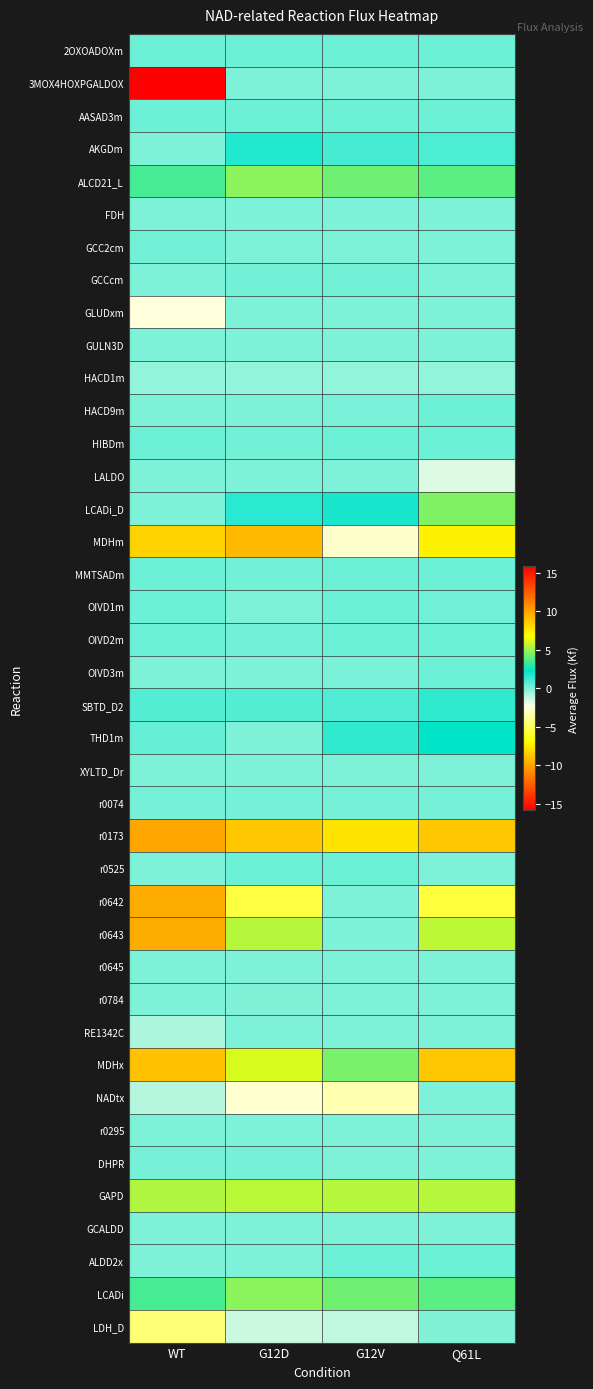

Reading left to right, extract all data points from this chart.

2OXOADOXm: WT=0.4	G12D=0.3	G12V=0.4	Q61L=0.4
3MOX4HOXPGALDOX: WT=15.9	G12D=0.0	G12V=0.0	Q61L=0.0
AASAD3m: WT=0.3	G12D=0.3	G12V=0.3	Q61L=0.3
AKGDm: WT=0.0	G12D=1.6	G12V=1.0	Q61L=0.9
ALCD21_L: WT=3.5	G12D=4.7	G12V=4.2	Q61L=3.9
FDH: WT=0.0	G12D=0.0	G12V=0.0	Q61L=0.0
GCC2cm: WT=0.2	G12D=0.0	G12V=0.0	Q61L=0.0
GCCcm: WT=0.0	G12D=0.2	G12V=0.2	Q61L=0.0
GLUDxm: WT=-2.5	G12D=0.0	G12V=0.0	Q61L=0.1
GULN3D: WT=0.0	G12D=0.0	G12V=0.0	Q61L=0.0
HACD1m: WT=-0.4	G12D=-0.3	G12V=-0.4	Q61L=-0.4
HACD9m: WT=0.0	G12D=0.0	G12V=0.1	Q61L=0.3
HIBDm: WT=0.3	G12D=0.2	G12V=0.3	Q61L=0.3
LALDO: WT=0.0	G12D=0.0	G12V=0.0	Q61L=-1.7
LCADi_D: WT=0.0	G12D=1.5	G12V=1.8	Q61L=4.5
MDHm: WT=-8.3	G12D=-9.2	G12V=-2.8	Q61L=-7.2
MMTSADm: WT=0.3	G12D=0.2	G12V=0.3	Q61L=0.3
OIVD1m: WT=0.3	G12D=0.0	G12V=0.3	Q61L=0.3
OIVD2m: WT=0.3	G12D=0.2	G12V=0.3	Q61L=0.3
OIVD3m: WT=0.0	G12D=0.0	G12V=0.1	Q61L=0.3
SBTD_D2: WT=0.8	G12D=0.8	G12V=0.8	Q61L=1.4
THD1m: WT=0.5	G12D=0.0	G12V=1.4	Q61L=2.3
XYLTD_Dr: WT=0.0	G12D=0.0	G12V=0.0	Q61L=0.0
r0074: WT=0.2	G12D=0.2	G12V=0.2	Q61L=0.2
r0173: WT=-9.9	G12D=-8.8	G12V=-7.8	Q61L=-8.8
r0525: WT=0.0	G12D=0.3	G12V=0.3	Q61L=0.0
r0642: WT=-9.7	G12D=-5.5	G12V=0.0	Q61L=-5.6
r0643: WT=9.7	G12D=5.5	G12V=0.0	Q61L=5.6
r0645: WT=0.0	G12D=0.0	G12V=0.0	Q61L=0.0
r0784: WT=0.0	G12D=-0.0	G12V=0.0	Q61L=0.0
RE1342C: WT=-0.8	G12D=0.0	G12V=0.0	Q61L=0.0
MDHx: WT=9.0	G12D=6.1	G12V=4.4	Q61L=8.8
NADtx: WT=-1.0	G12D=-2.7	G12V=-3.3	Q61L=0.0
r0295: WT=0.0	G12D=0.0	G12V=0.0	Q61L=0.0
DHPR: WT=0.2	G12D=0.2	G12V=0.0	Q61L=0.0
GAPD: WT=5.4	G12D=5.5	G12V=5.5	Q61L=5.5
GCALDD: WT=0.0	G12D=0.0	G12V=0.0	Q61L=0.0
ALDD2x: WT=0.0	G12D=0.0	G12V=0.3	Q61L=0.3
LCADi: WT=3.5	G12D=4.7	G12V=4.2	Q61L=3.9
LDH_D: WT=-4.4	G12D=-1.3	G12V=-1.2	Q61L=-0.0